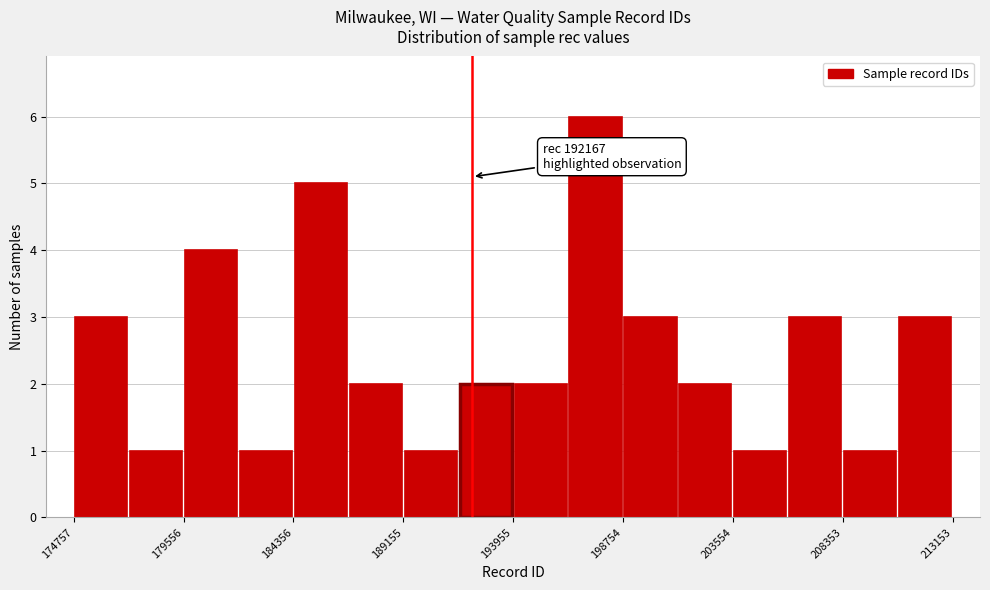

Which range on the x-axis has the tallest bar?

196500 to 199000